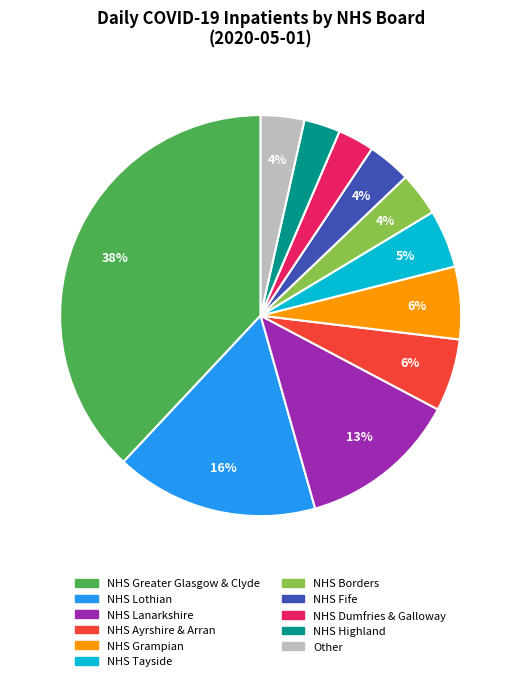

What percentage is the NHS Tayside slice, to the nearest percent?

5%